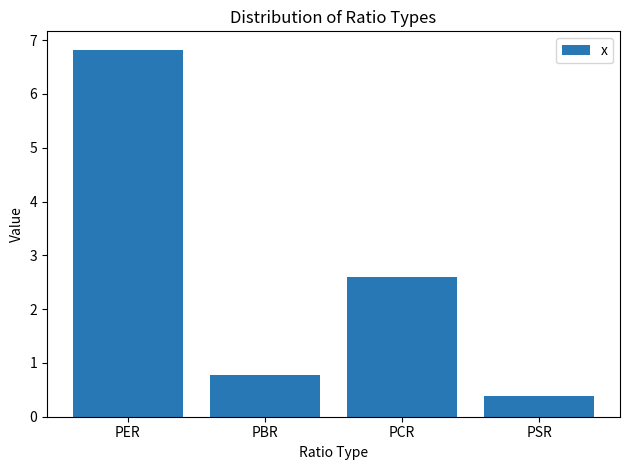

Rank the categories by value from highest to lowest.

PER, PCR, PBR, PSR